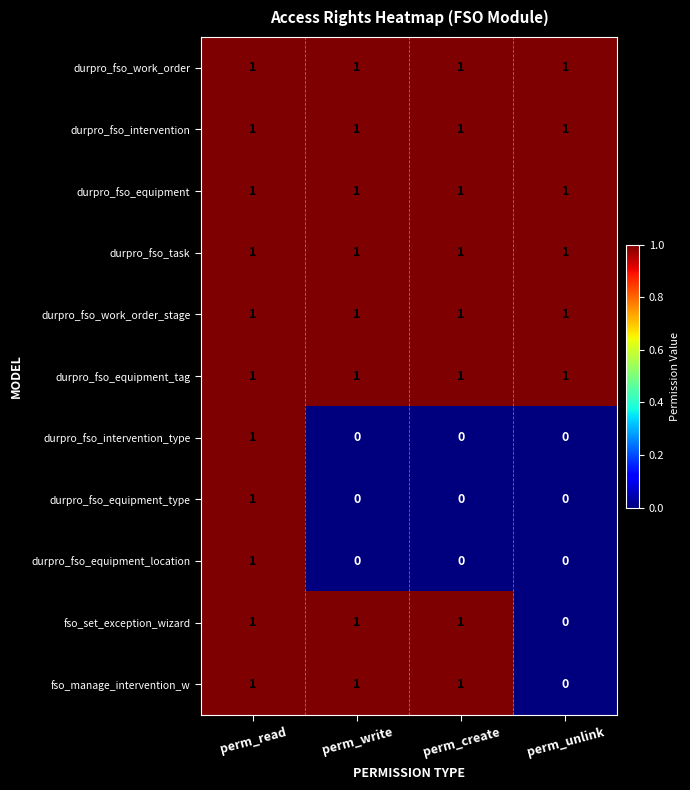

What is the sum of all durpro_fso_work_order_stage values?

4